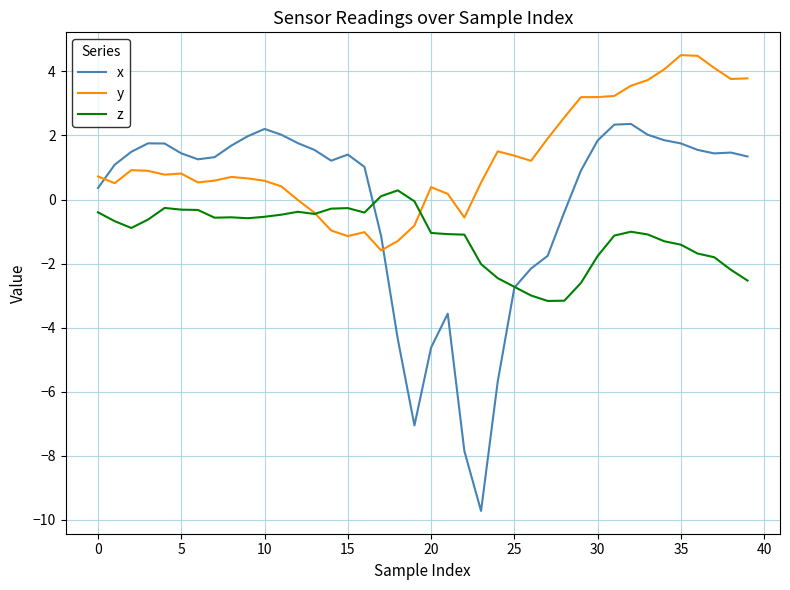

Which series has the largest range (max minus min)?

x